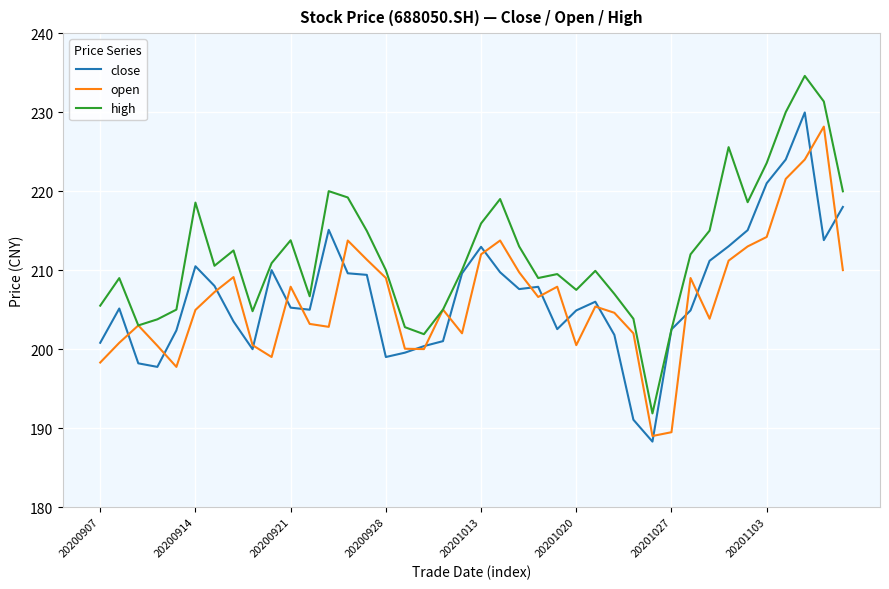

Which series has the largest total across all categories?

high